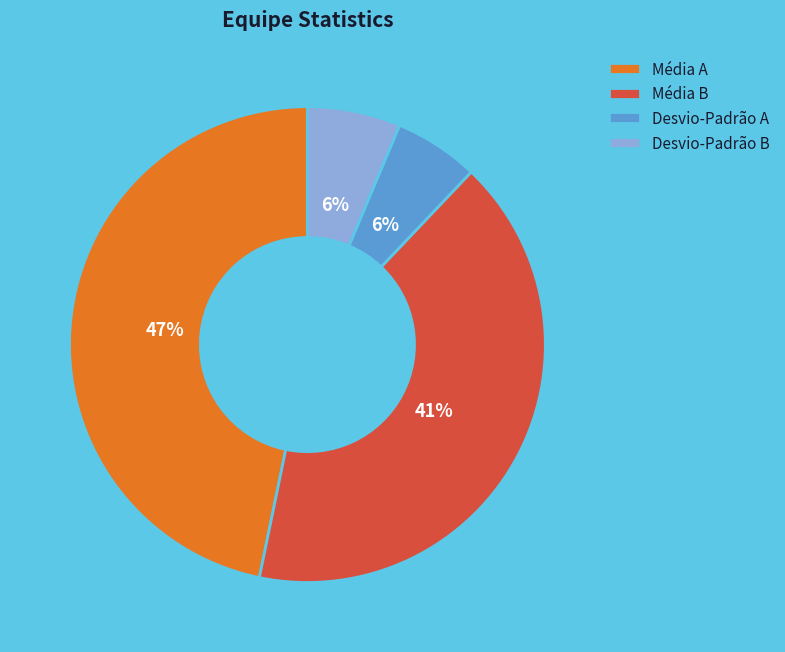

What is the largest slice in the pie chart?

Média A